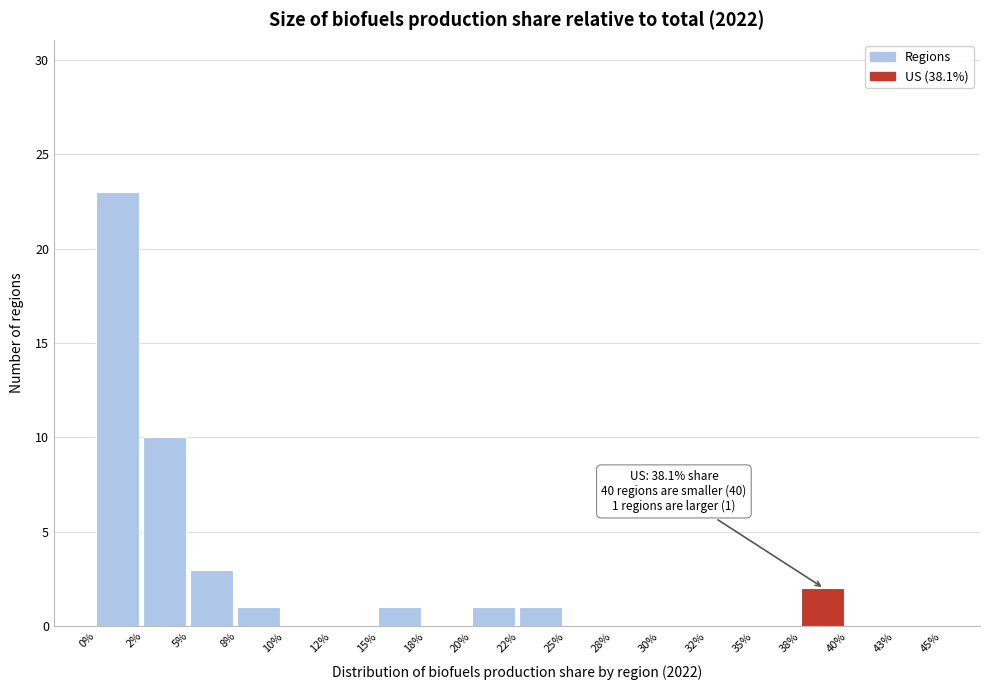

Reading left to right, extract all data points from this chart.

0%=23	2%=10	5%=3	8%=1	10%=0	12%=0	15%=1	18%=0	20%=1	22%=1	25%=0	28%=0	30%=0	32%=0	35%=0	38%=2	40%=0	43%=0